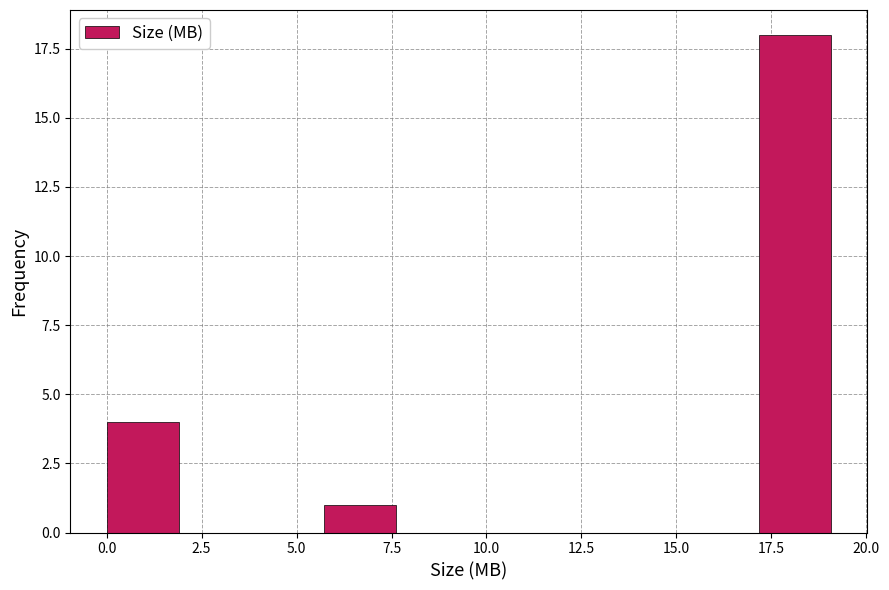

Read against the x-axis, roughly where is the centre of the tallest bar?

18.0